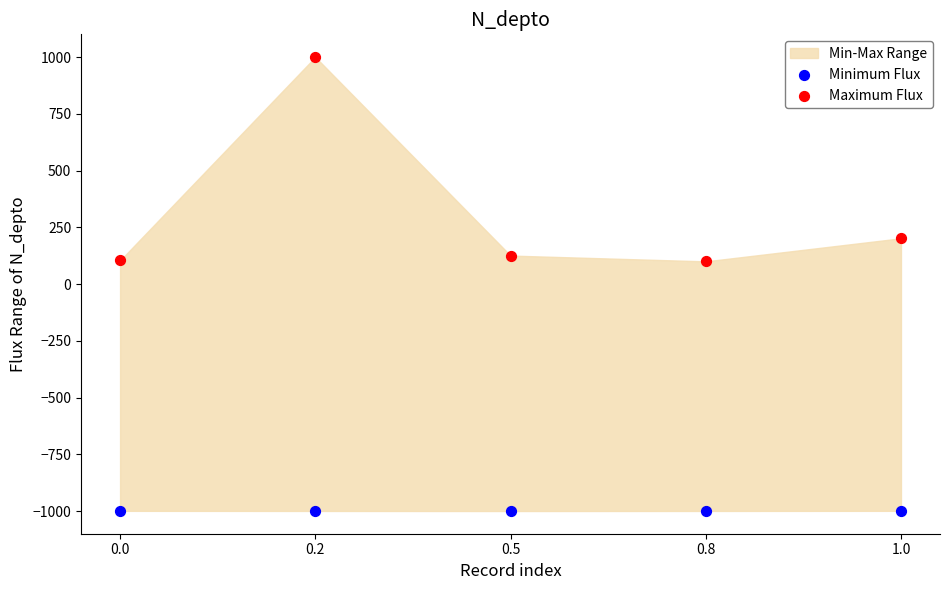

Which series reaches the minimum Y coordinate?

Minimum Flux